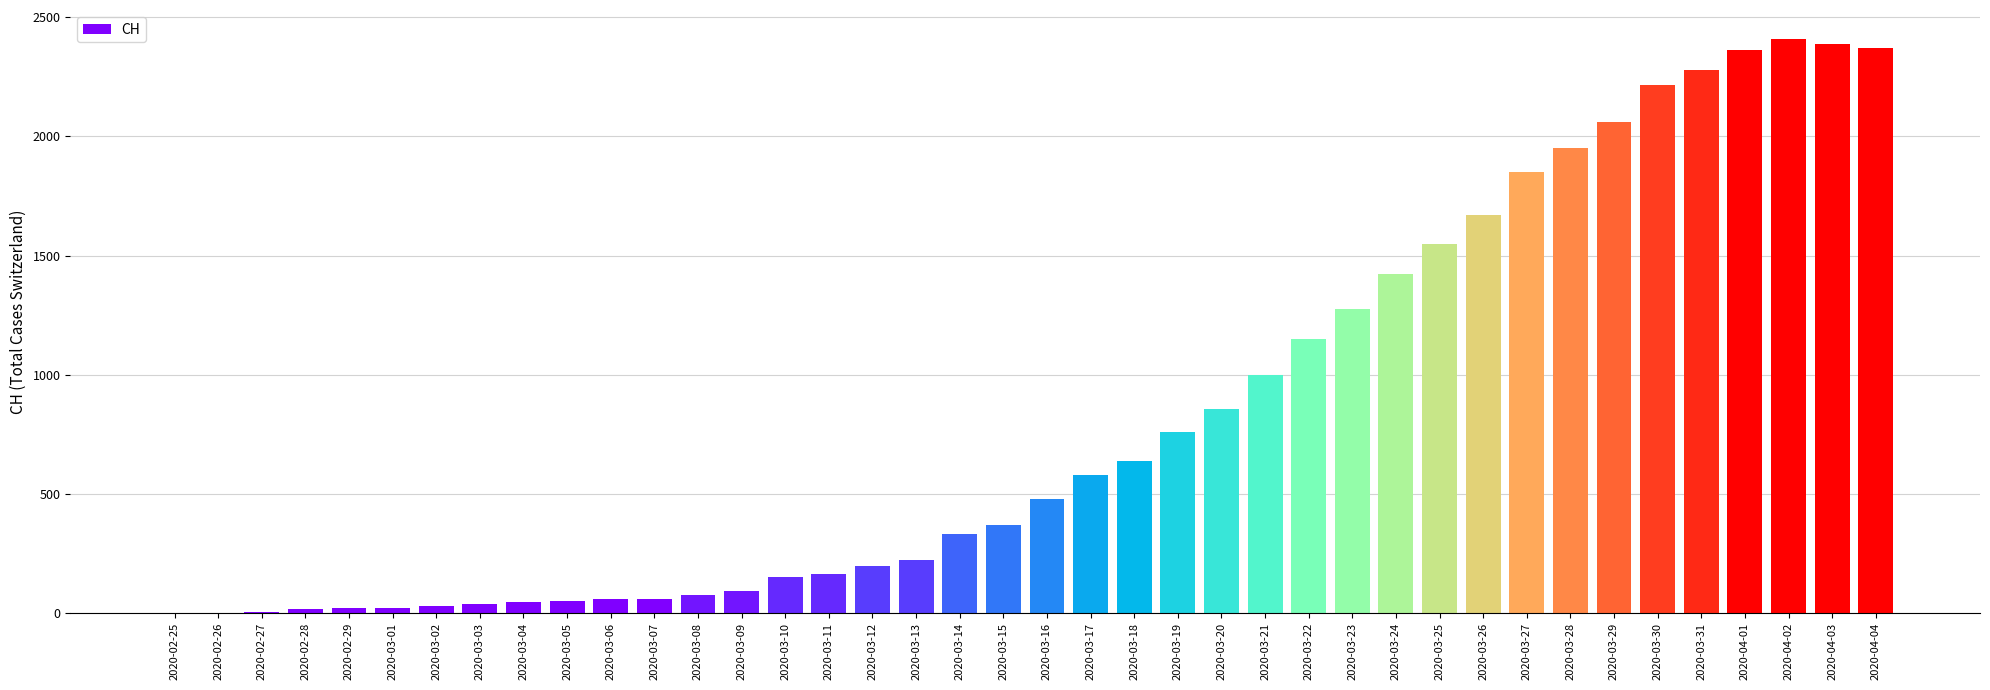

What is the sum of all values?

33207